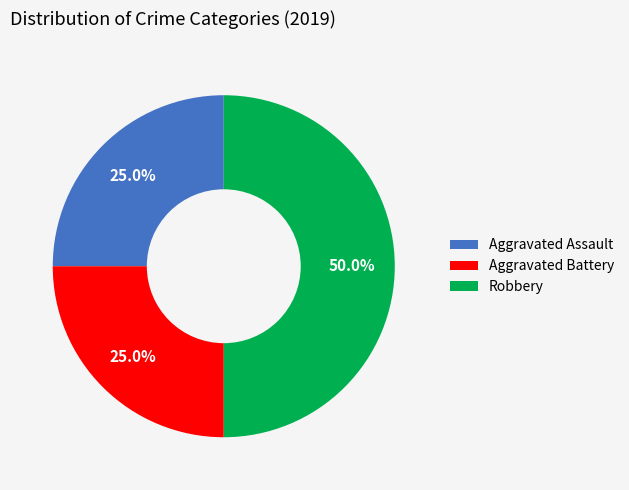

What is the ratio of the value at Aggravated Assault to the value at Robbery?

0.5